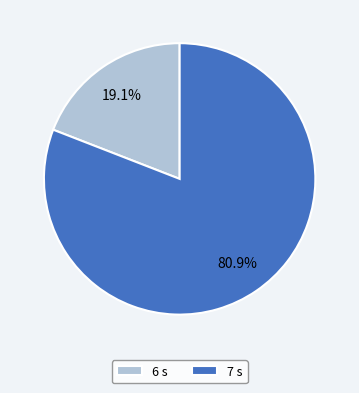

What is the smallest slice in the pie chart?

6 s